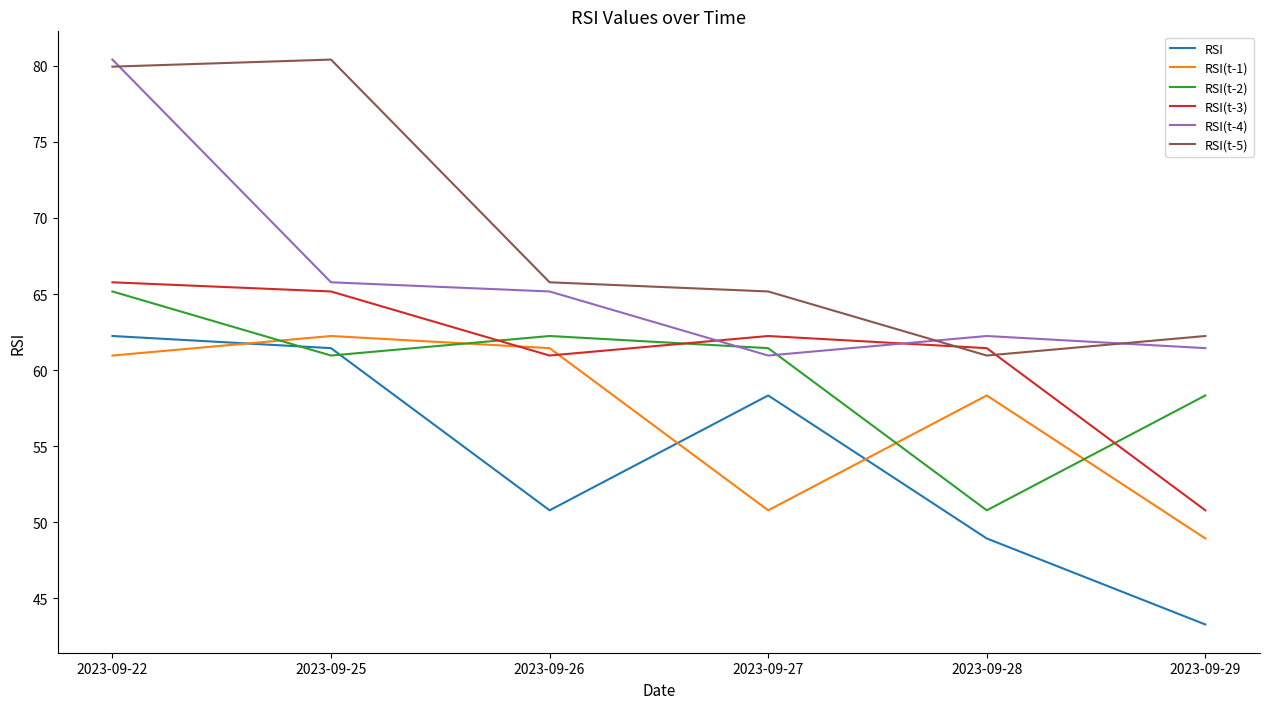

Reading left to right, what are all the values shown in this chart?

RSI: 62.2	61.4	50.8	58.3	48.9	43.3
RSI(t-1): 61.0	62.2	61.4	50.8	58.3	48.9
RSI(t-2): 65.2	61.0	62.2	61.4	50.8	58.3
RSI(t-3): 65.8	65.2	61.0	62.2	61.4	50.8
RSI(t-4): 80.4	65.8	65.2	61.0	62.2	61.4
RSI(t-5): 79.9	80.4	65.8	65.2	61.0	62.2